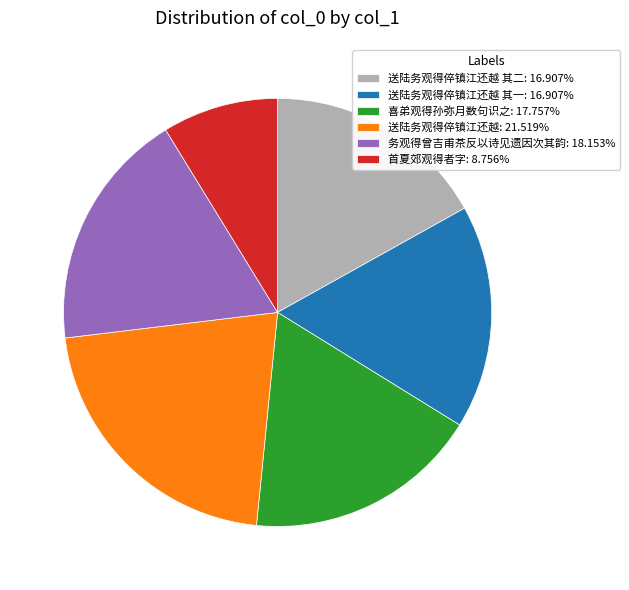

Is the sum of 务观得曾吉甫茶反以诗见遗因次其韵: 18.153% and 首夏郊观得者字: 8.756% greater than half?

No